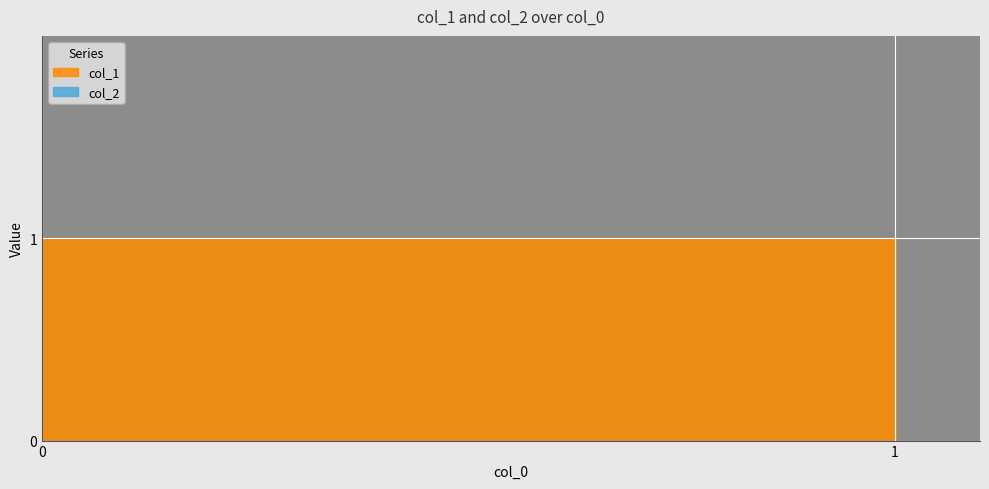

True or false: col_2 and col_1 intersect in this chart.

False